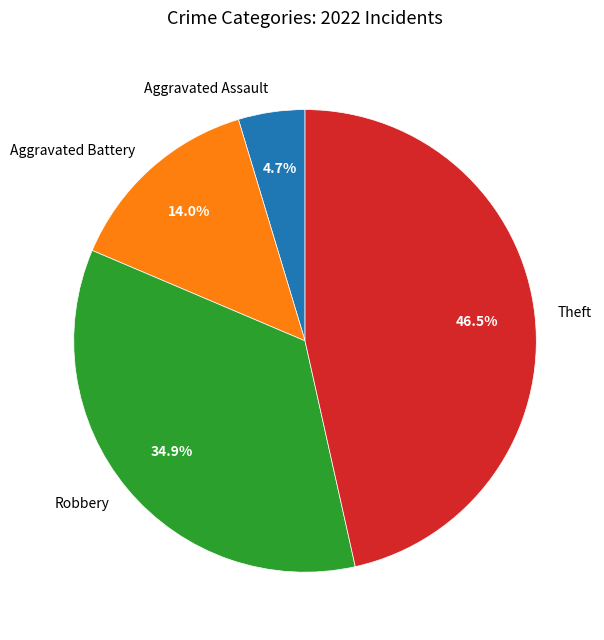

Rank the categories by value from lowest to highest.

Aggravated Assault, Aggravated Battery, Robbery, Theft